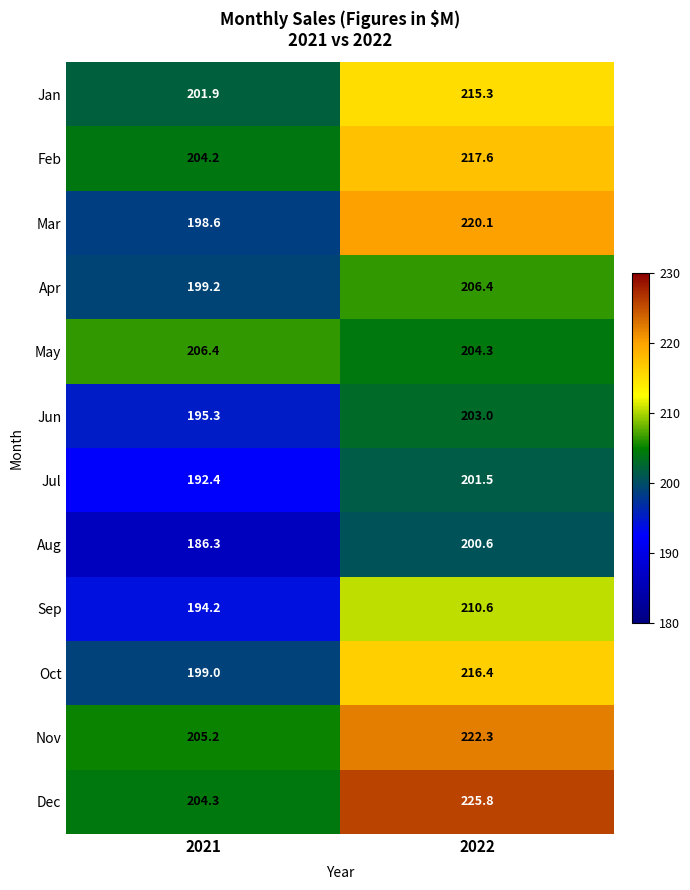

Is the value of Dec at 2022 greater than the value of Aug at 2022?

Yes